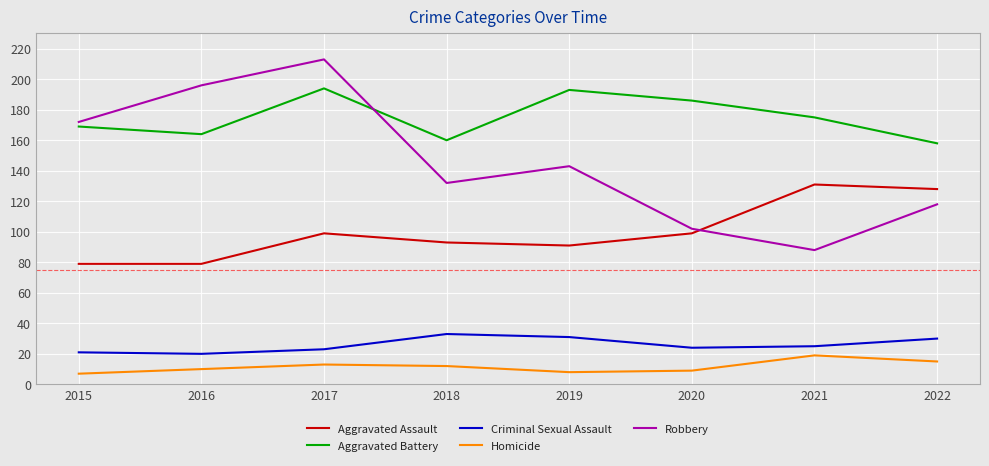

Which series has the widest spread of values?

Robbery